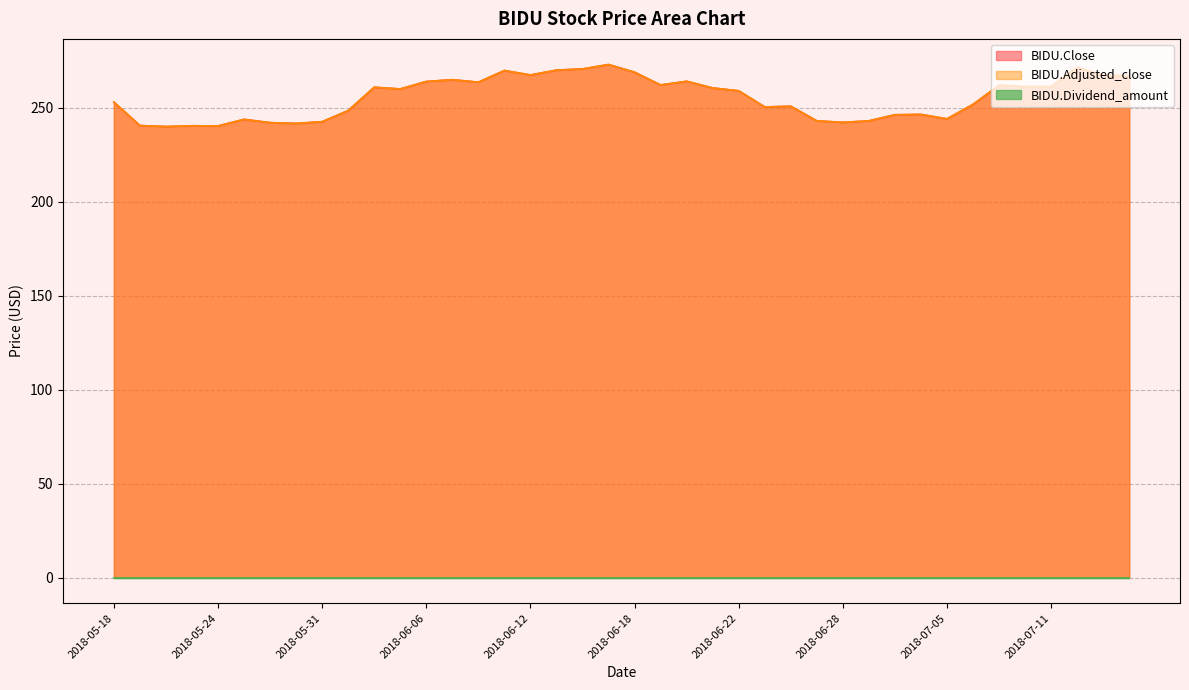

What is the minimum value shown in the chart?

240.0